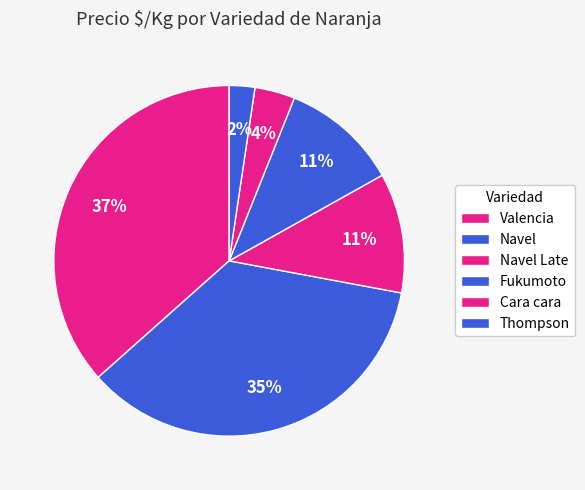

Which category has the smallest portion of the pie?

Thompson